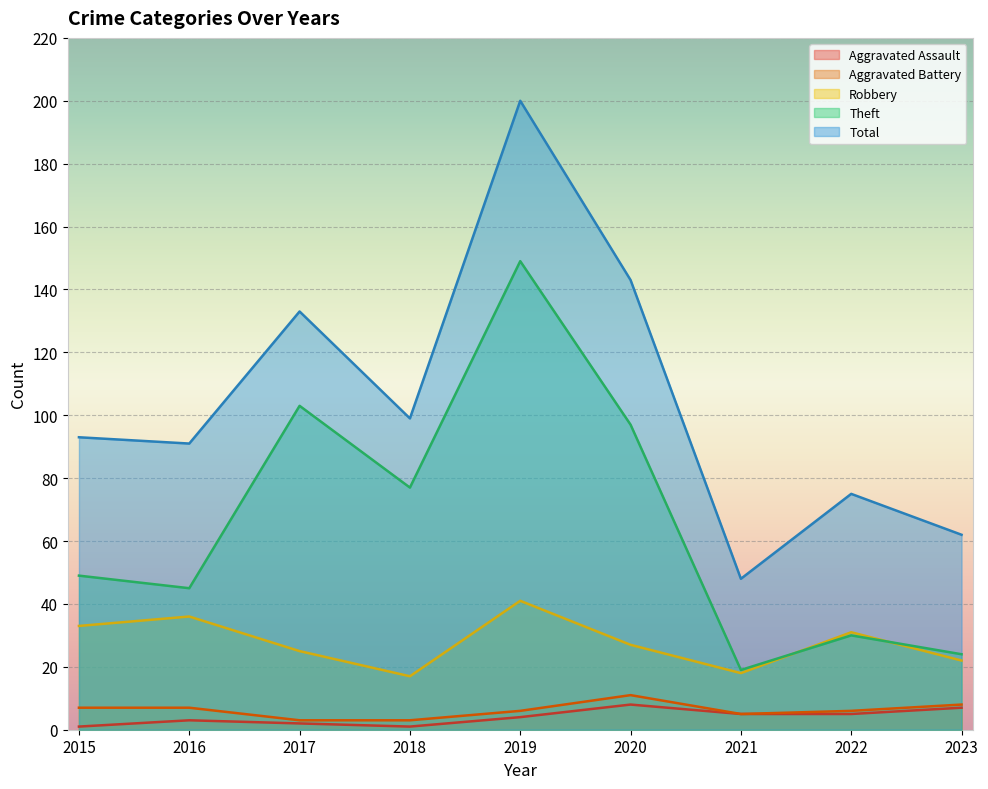

True or false: Theft and Total intersect in this chart.

False